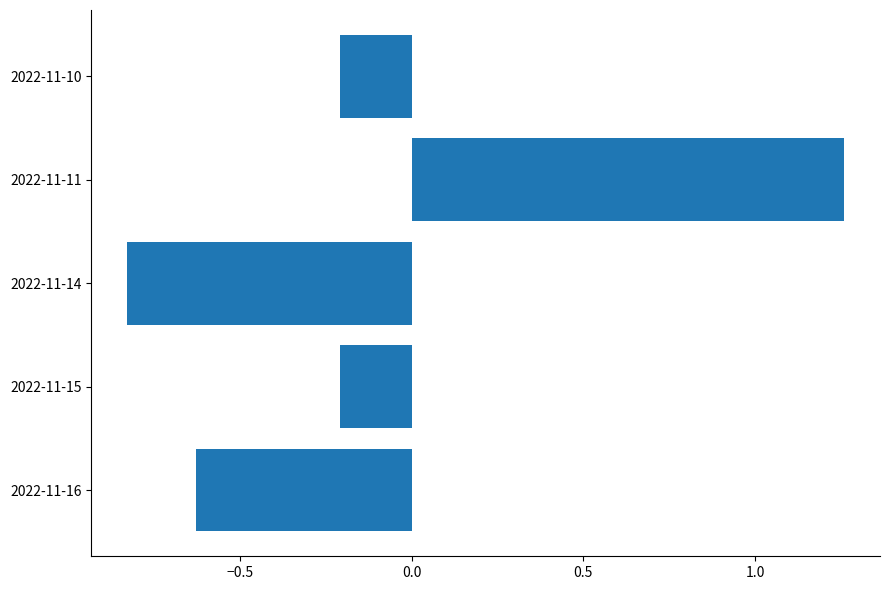

The chart shows a value of -0.2 at 2022-11-15. True or false?

True